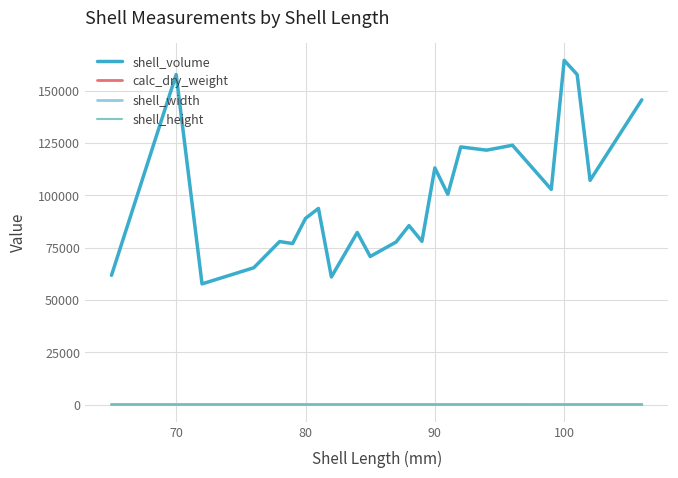

Which series has the largest total across all categories?

shell_volume